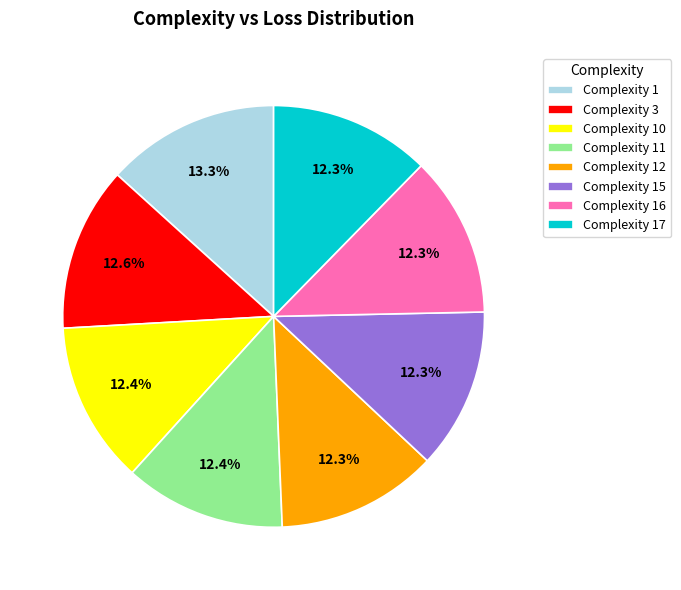

What is the largest slice in the pie chart?

Complexity 1